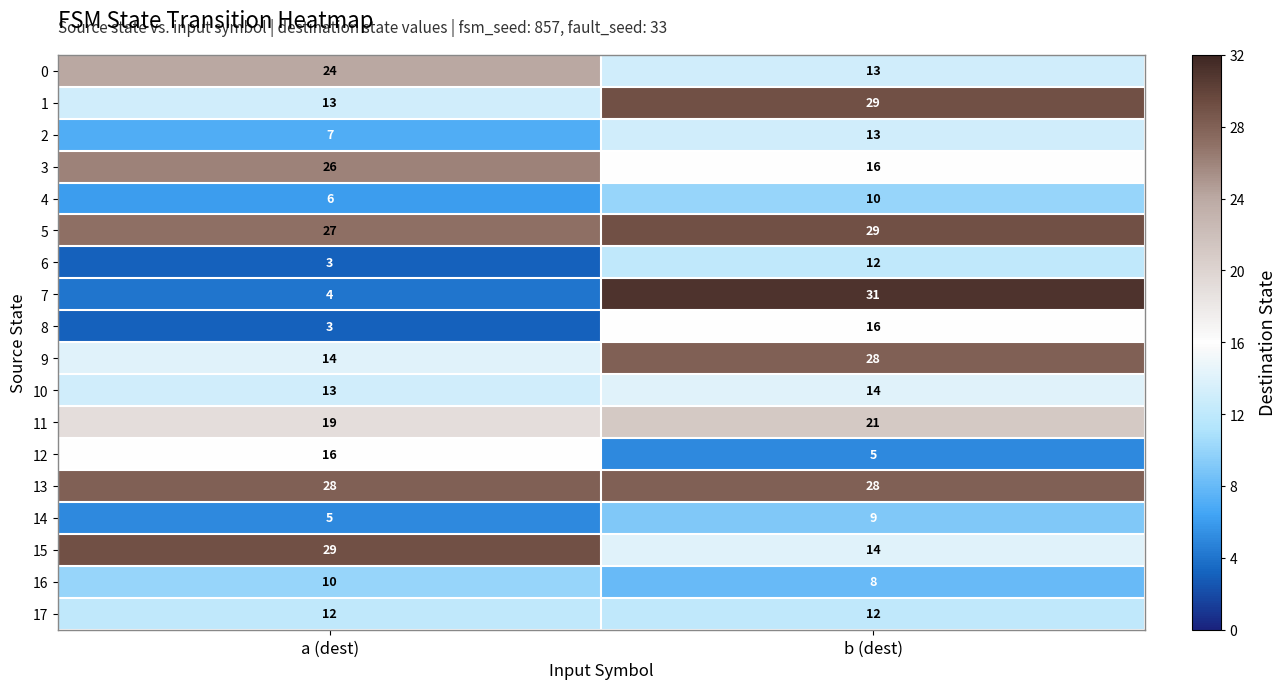

What is the average value of the 3 series?

21